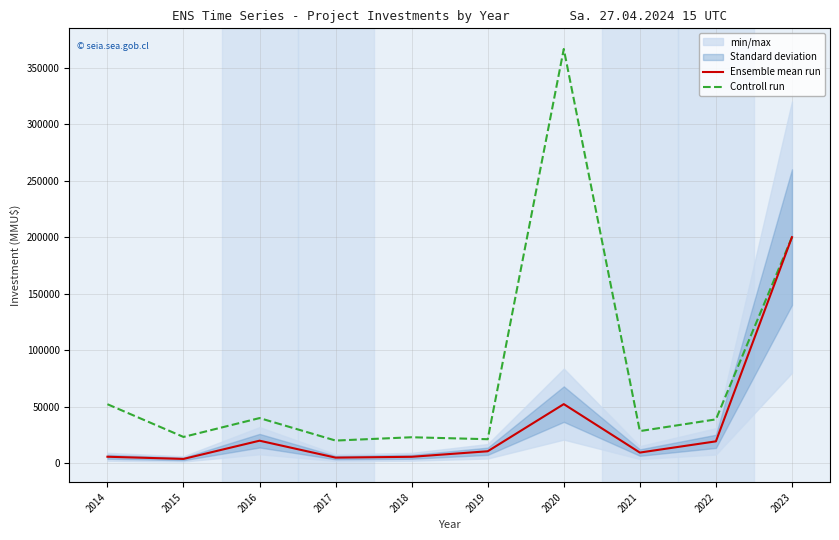

What is the minimum value for Ensemble mean run?

3885.8